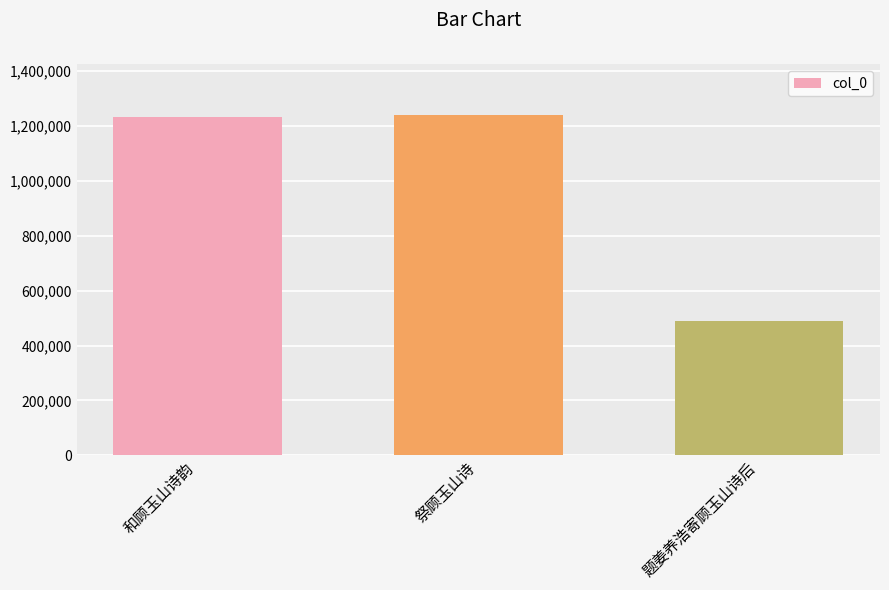

Which category has the lowest value across all series?

题姜养浩寄顾玉山诗后